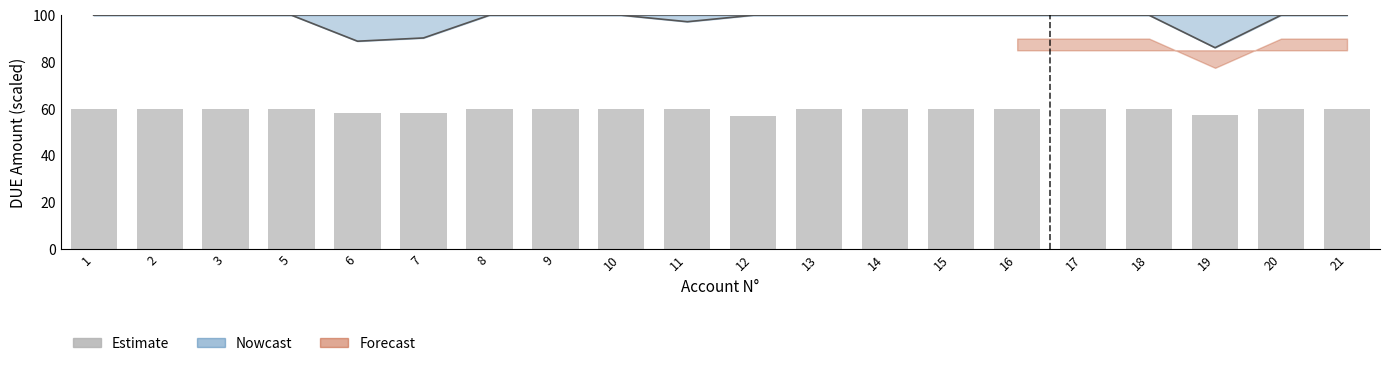

What is the ratio of the value at 8 to the value at 13?

1.0